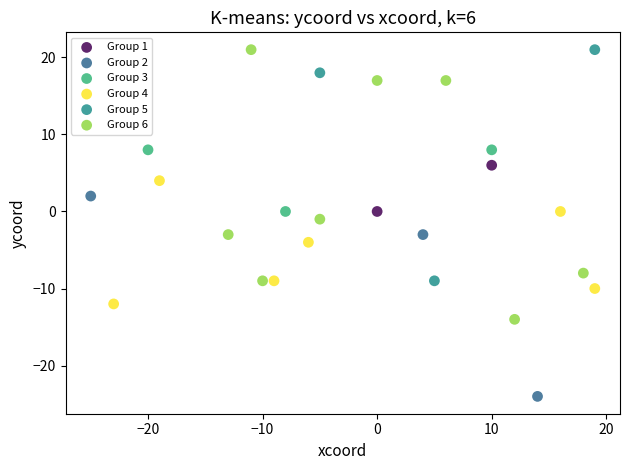

Which series has the widest spread of Y values?

Group 6